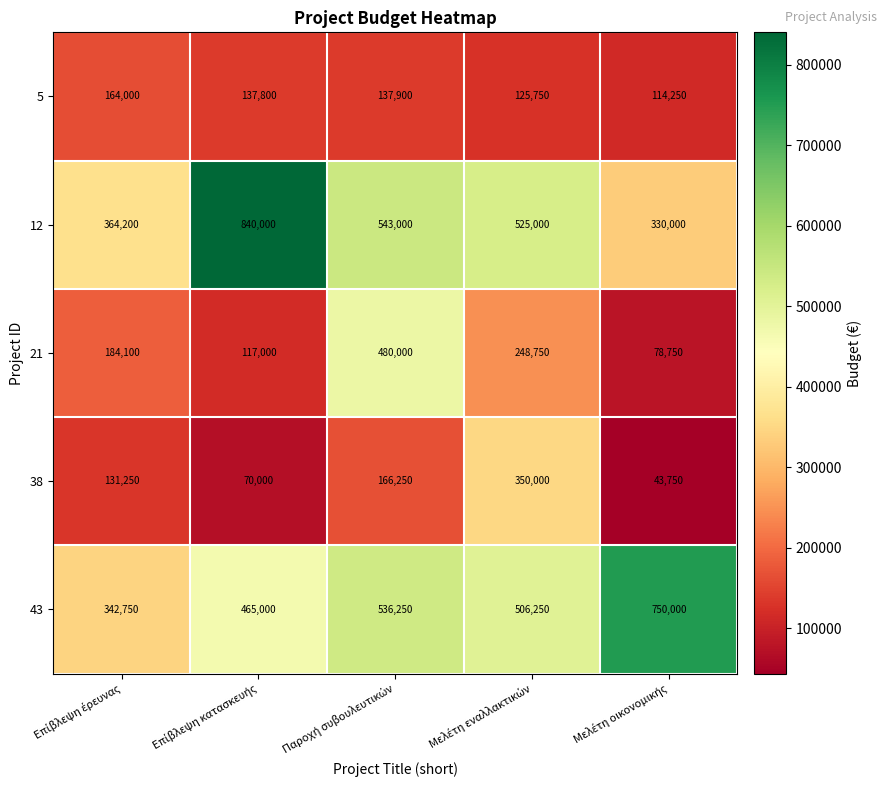

At how many categories does at least one series exceed 512654?

4